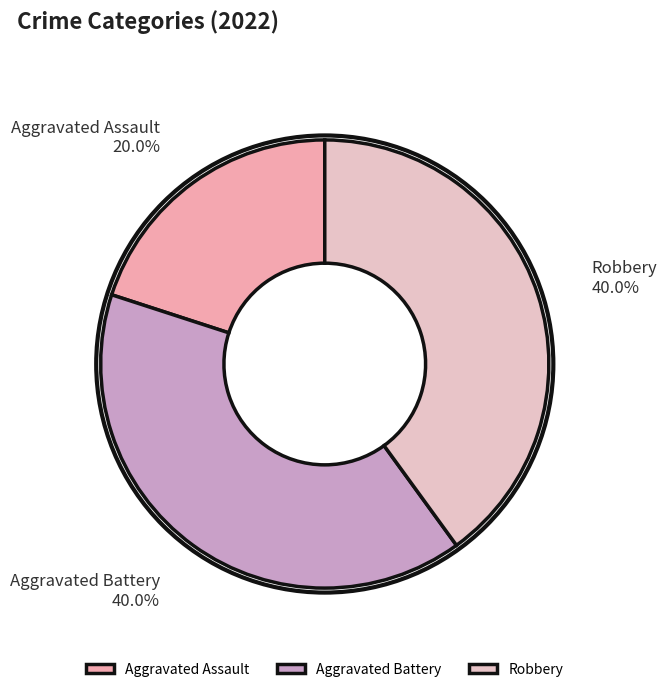

Approximately how many times larger is the value at Aggravated Battery compared to Aggravated Assault?

2.0